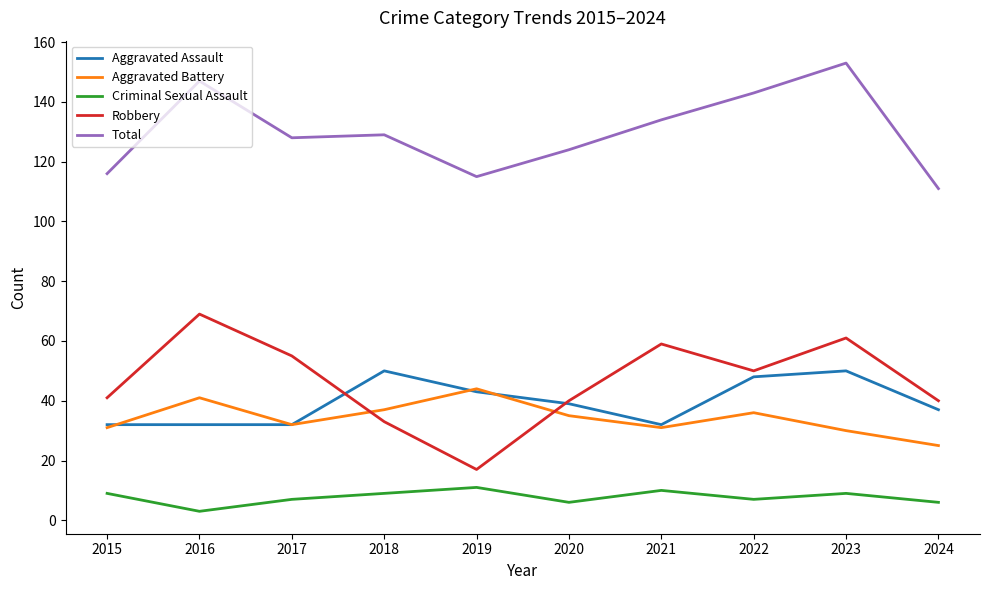

How many lines are shown in the chart?

5